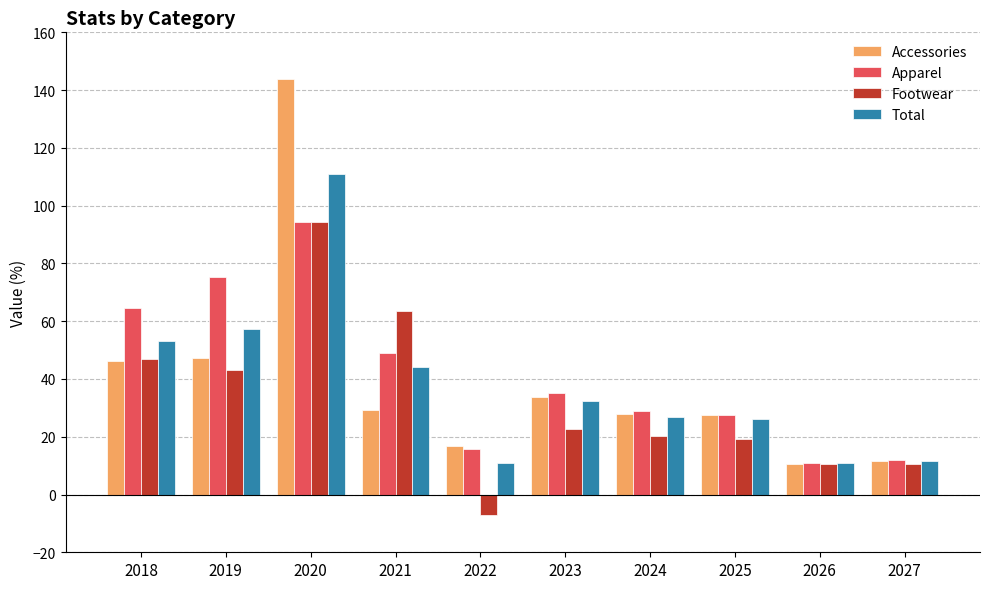

Which series has the widest spread of values?

Accessories